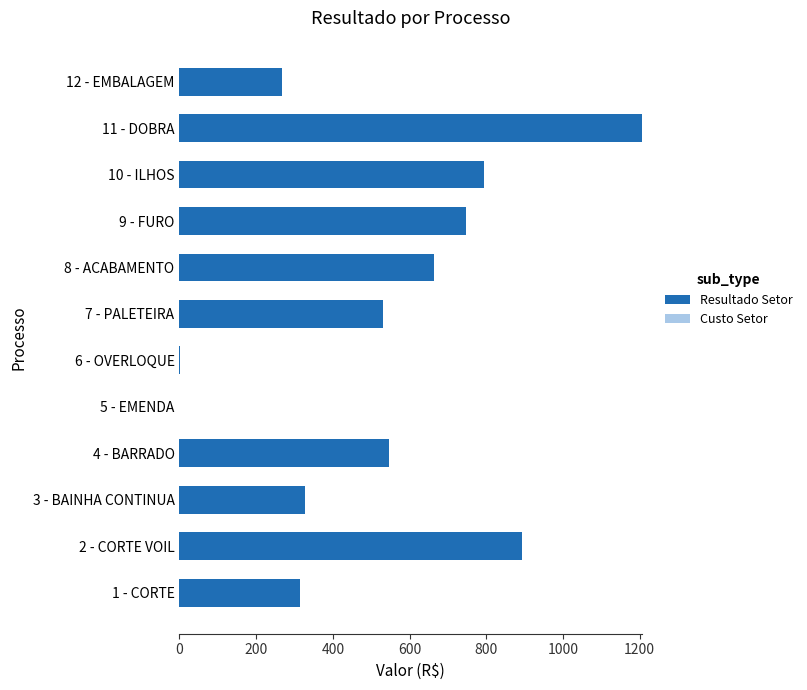

What is the sum of all values?

6295.3